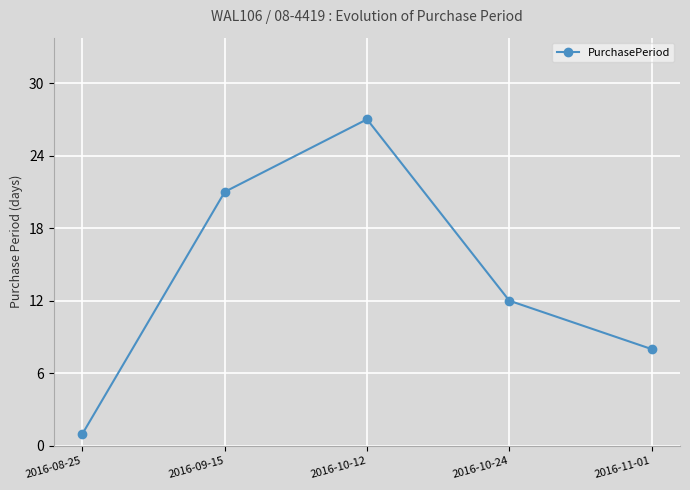

What is the average value?

14